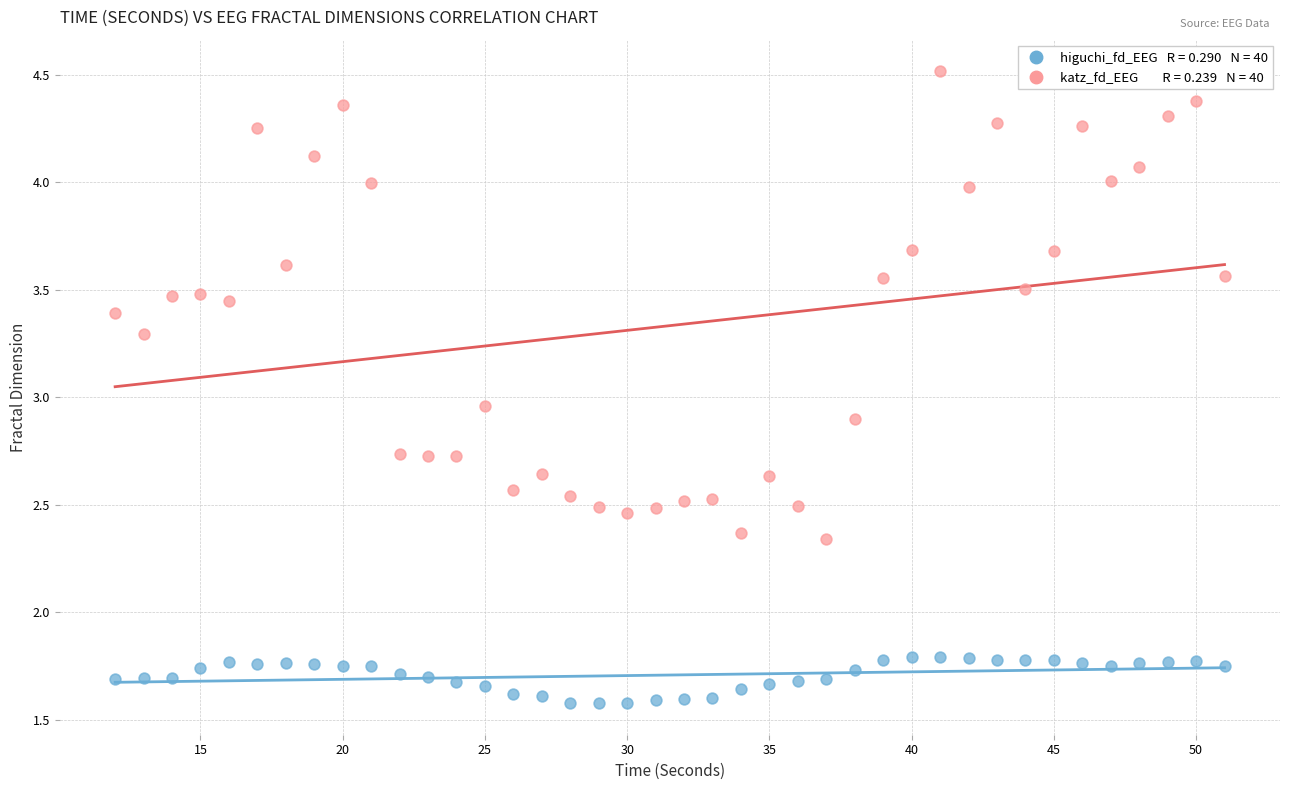

Across all data points, what is the range of X values (max minus min)?

39.0